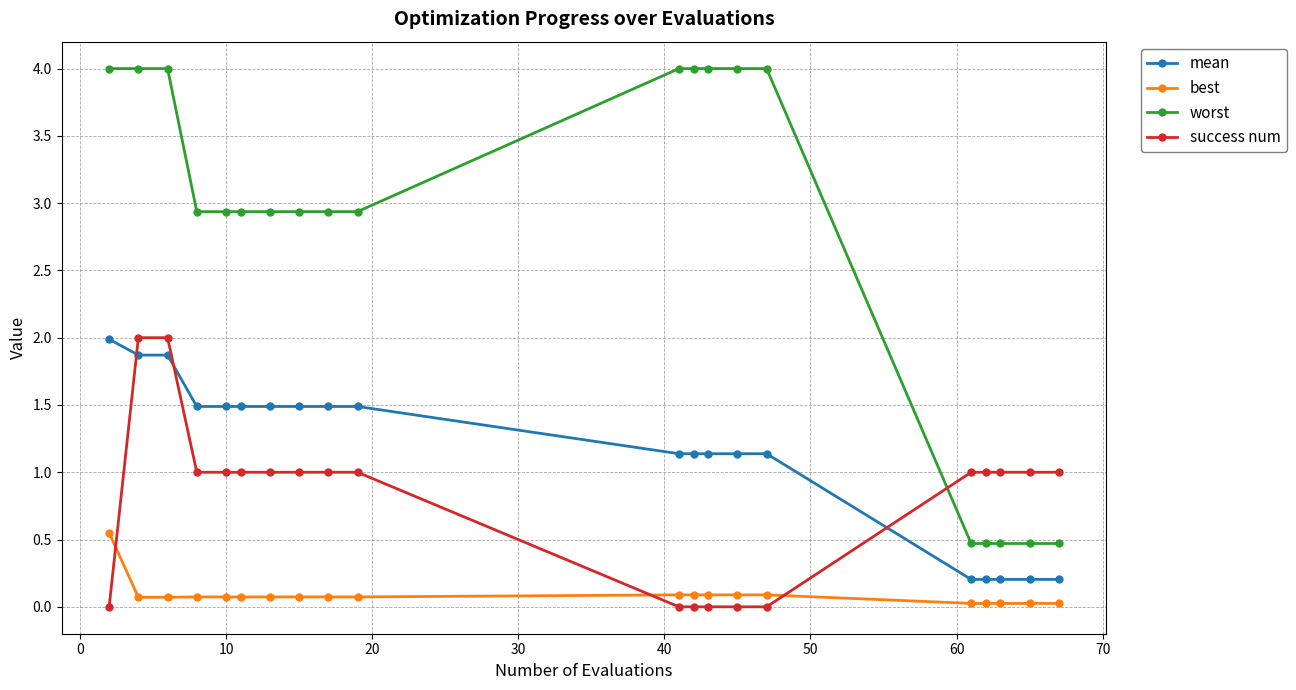

Which series has the largest range (max minus min)?

worst